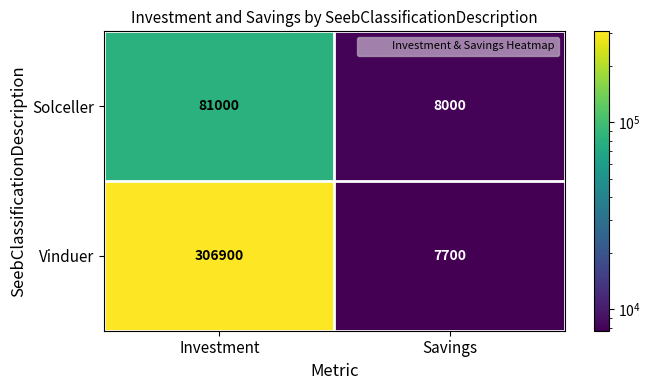

Which series has the largest total across all categories?

Vinduer